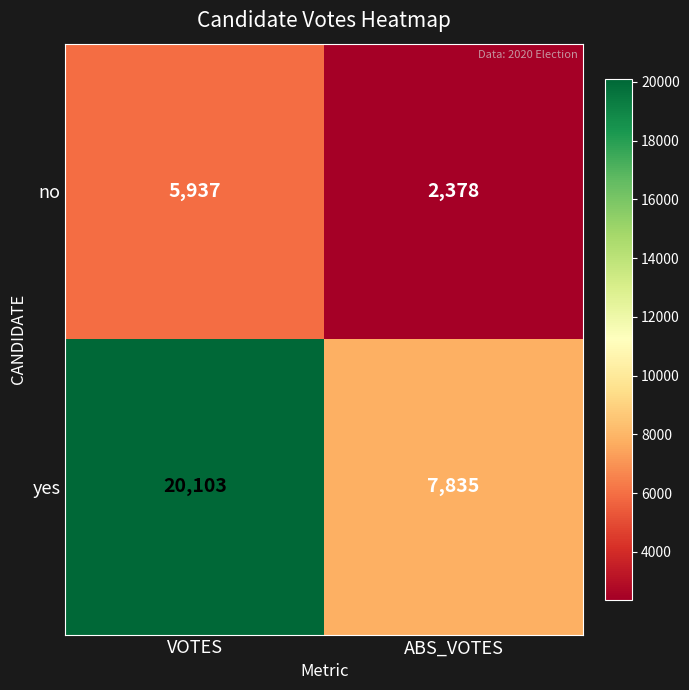

Which label corresponds to the largest value in the chart?

VOTES